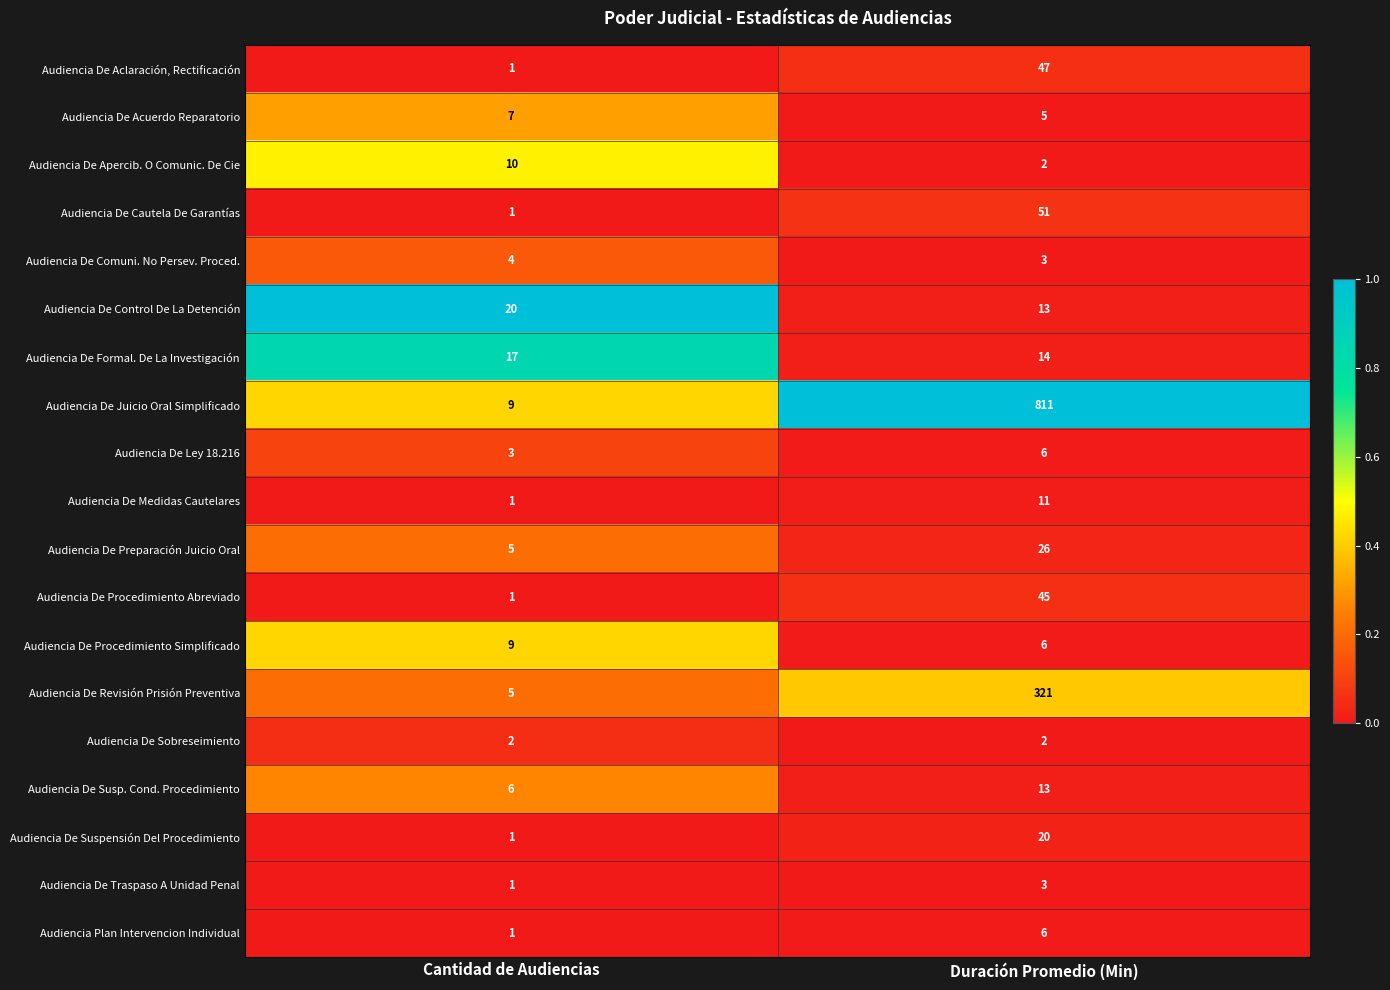

List the labels in order of Audiencia De Formal. De La Investigación value, largest first.

Cantidad de Audiencias, Duración Promedio (Min)